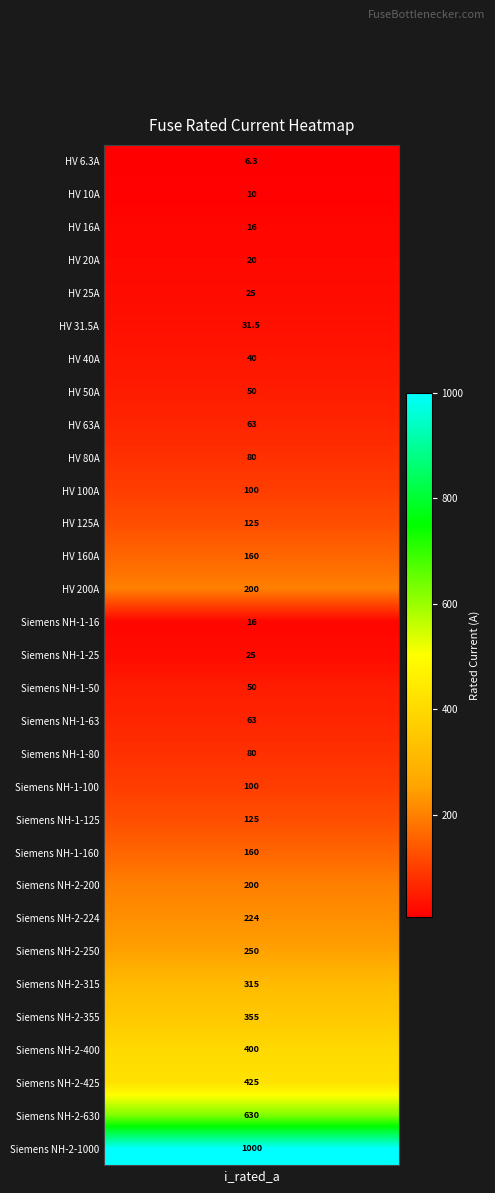

What is the difference between the maximum and minimum values?

993.7